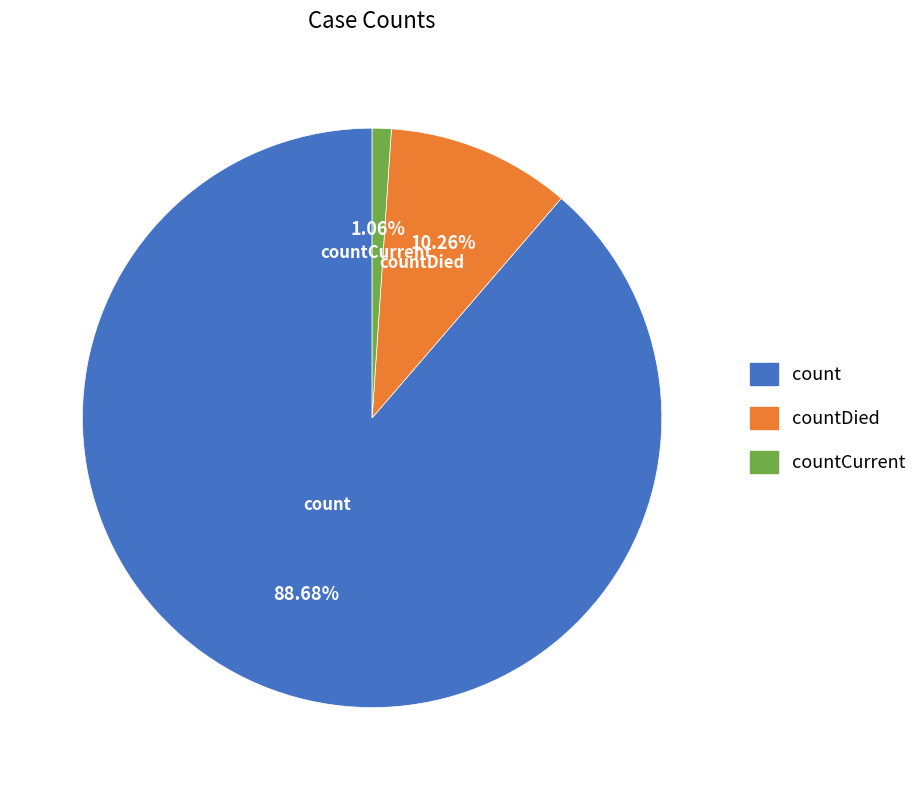

How many segments does this pie chart have?

3